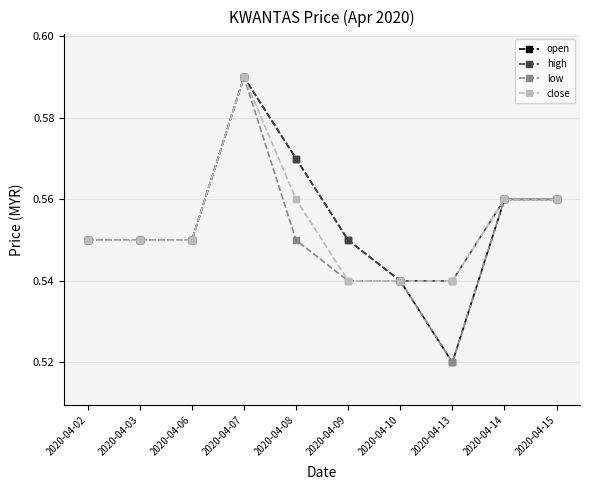

Which category has the highest value in the open series?

2020-04-07